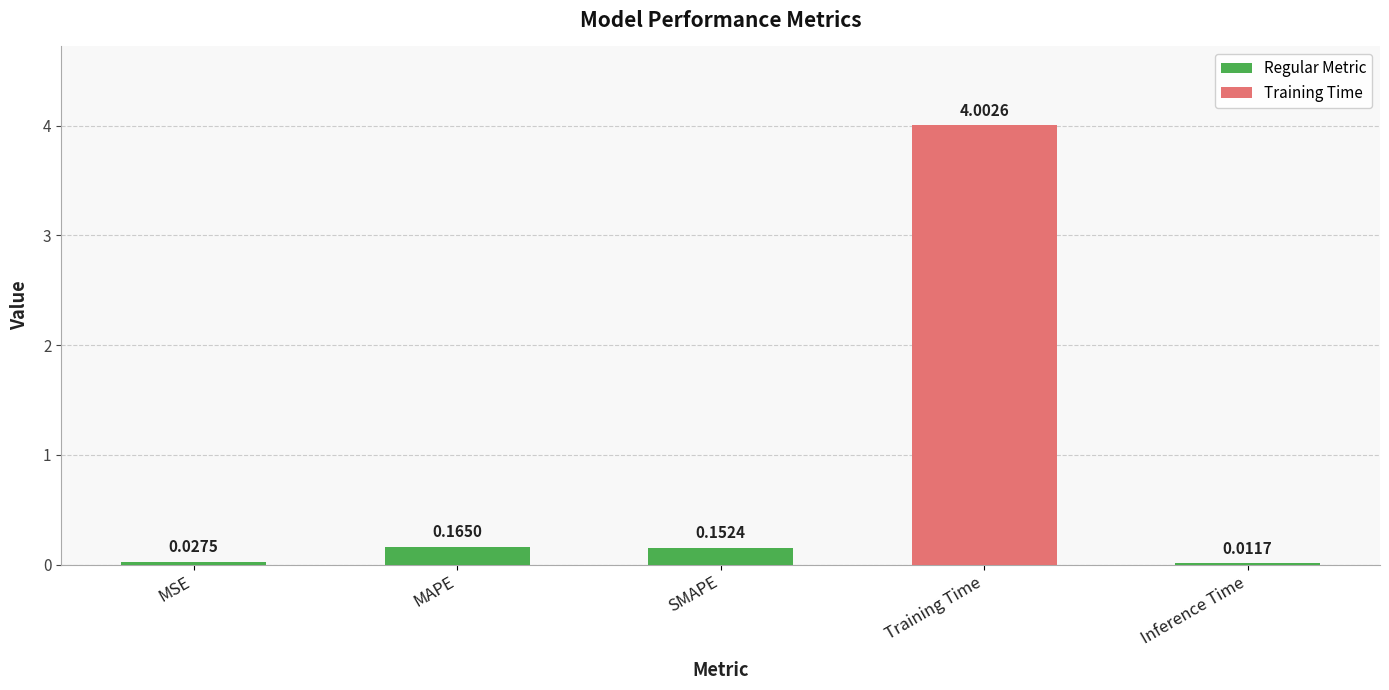

At which category does the chart reach its peak across all series?

Training Time